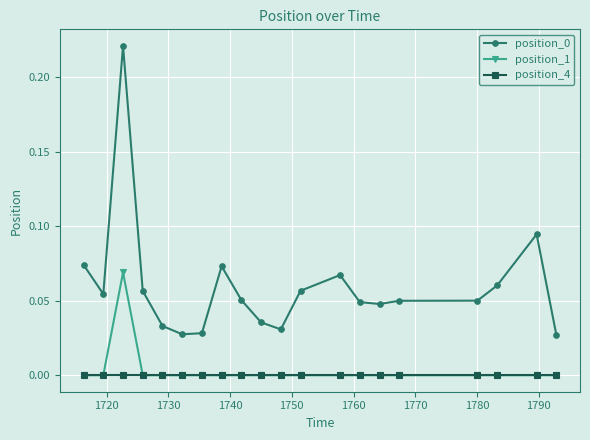

True or false: position_1 and position_0 cross at least once.

False